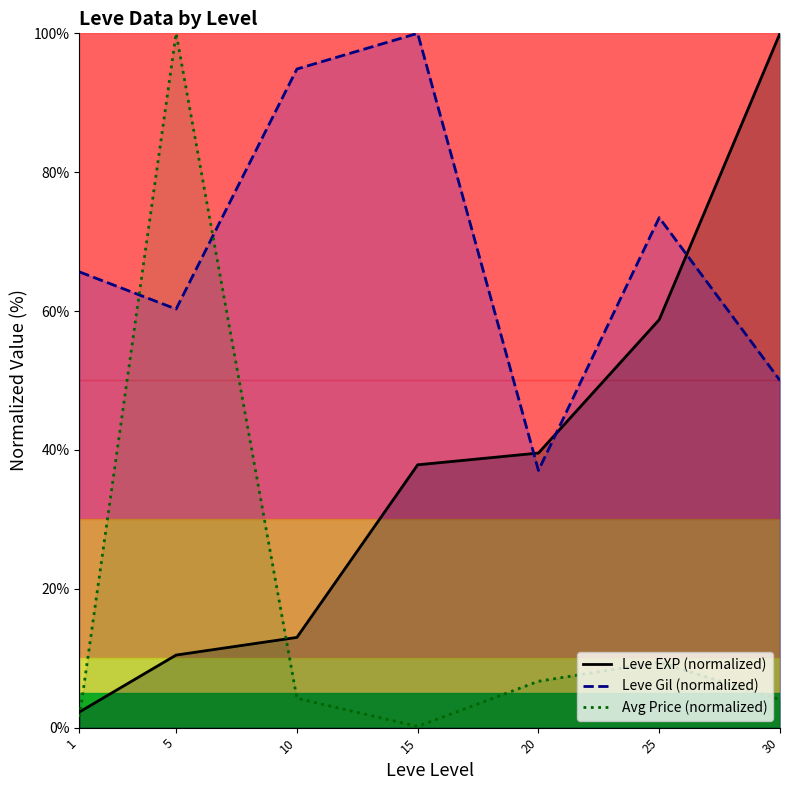

Reading left to right, list all the values displayed in this chart.

Leve EXP (normalized): 1=2.3	5=10.5	10=13.0	15=37.9	20=39.5	25=58.8	30=100.0
Leve Gil (normalized): 1=65.6	5=60.3	10=94.9	15=100.0	20=37.0	25=73.5	30=50.0
Avg Price (normalized): 1=1.5	5=100.0	10=4.2	15=0.2	20=6.7	25=9.4	30=4.0